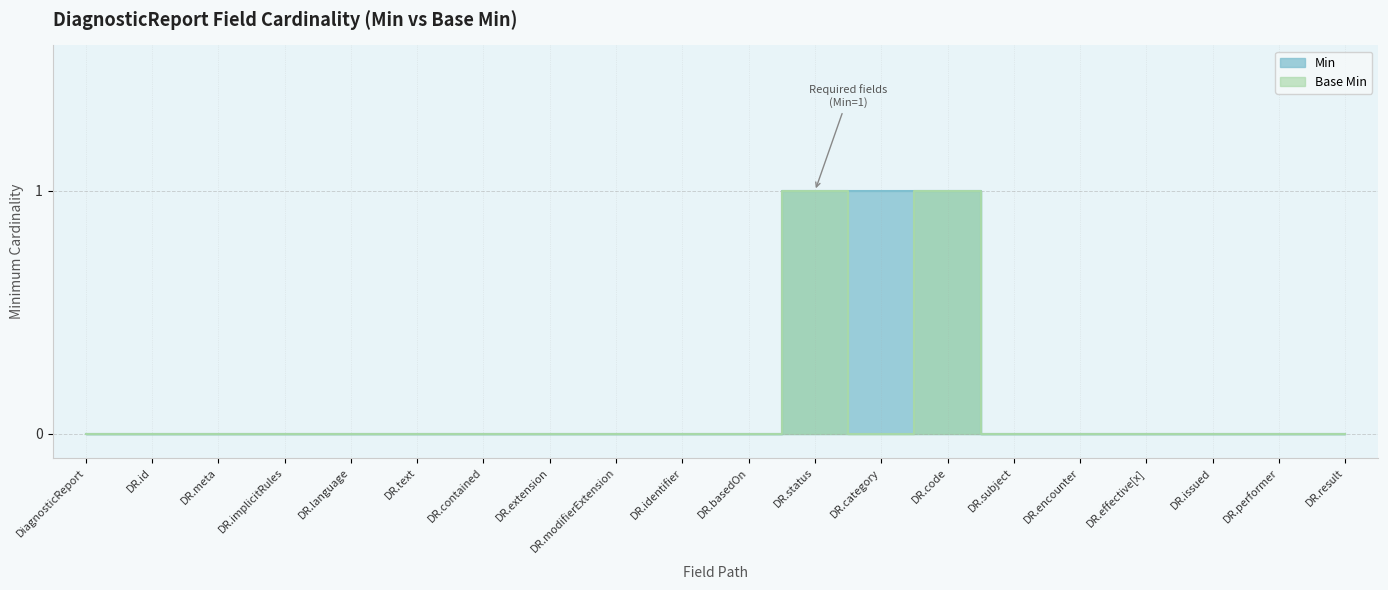

How many interior local valleys does the Base Min series have?

1